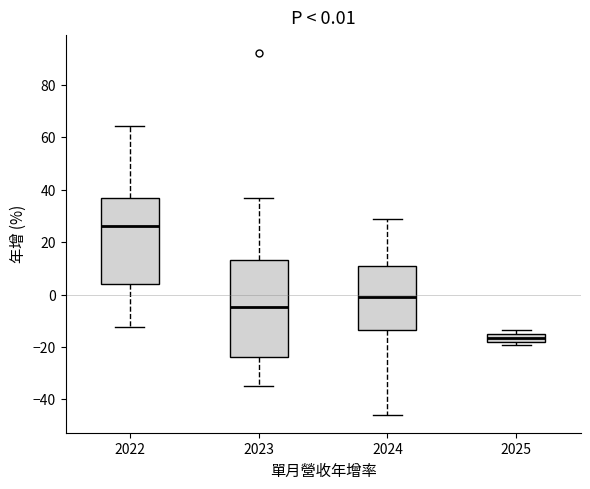

Which box's median line is the lowest?

2025